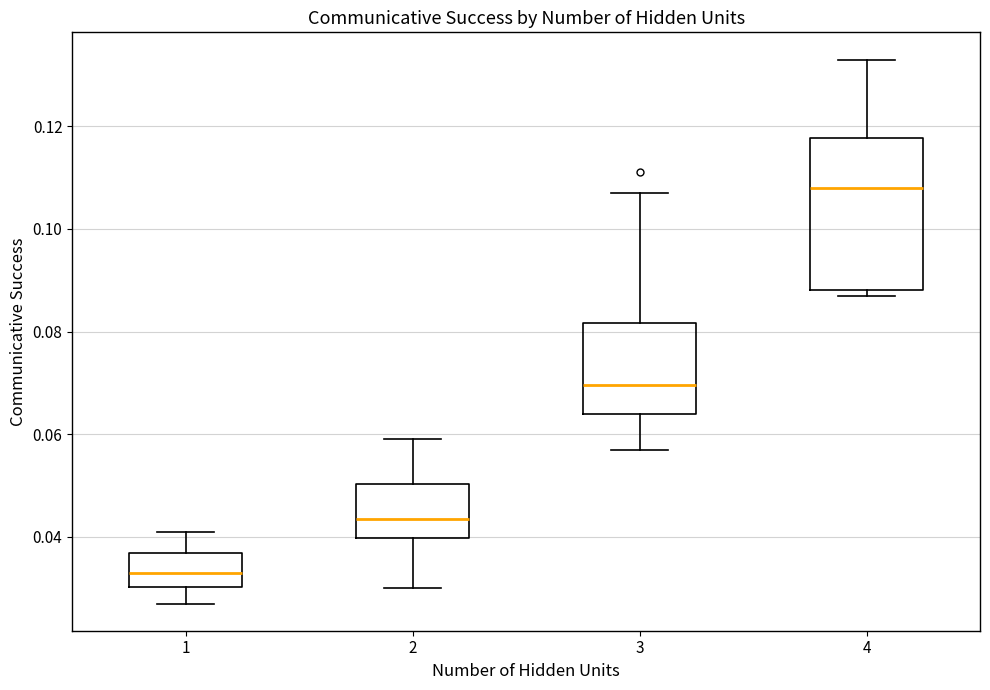

Which box is the tallest, from its lower edge to its upper edge?

4